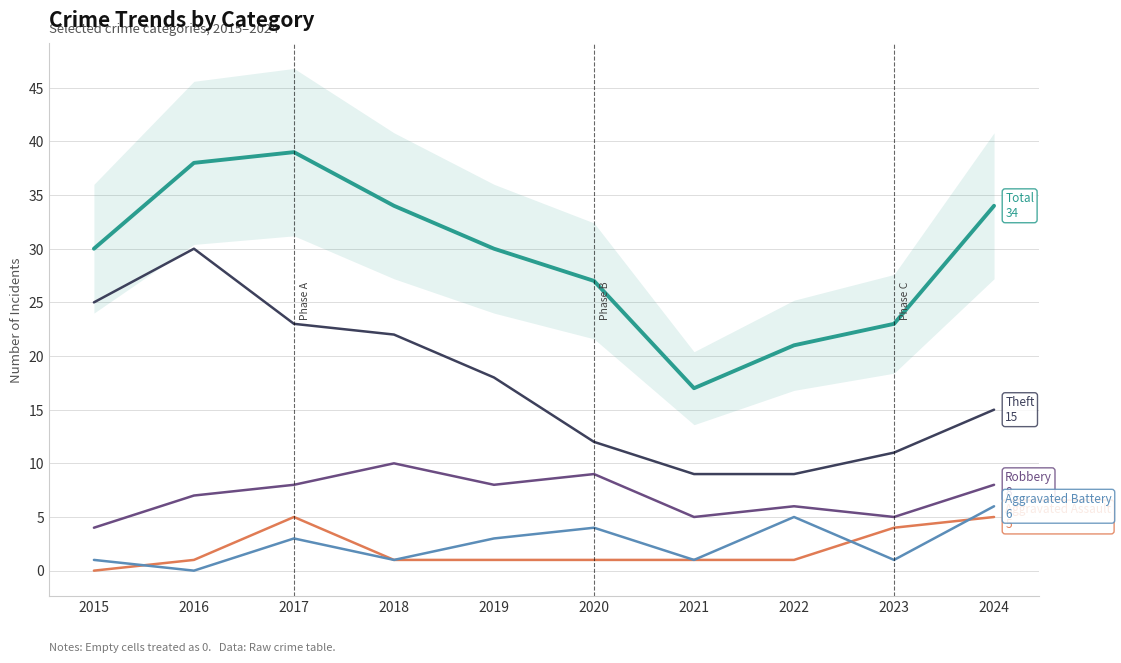

What is the difference between the Robbery values at 2018 and 2017?

2